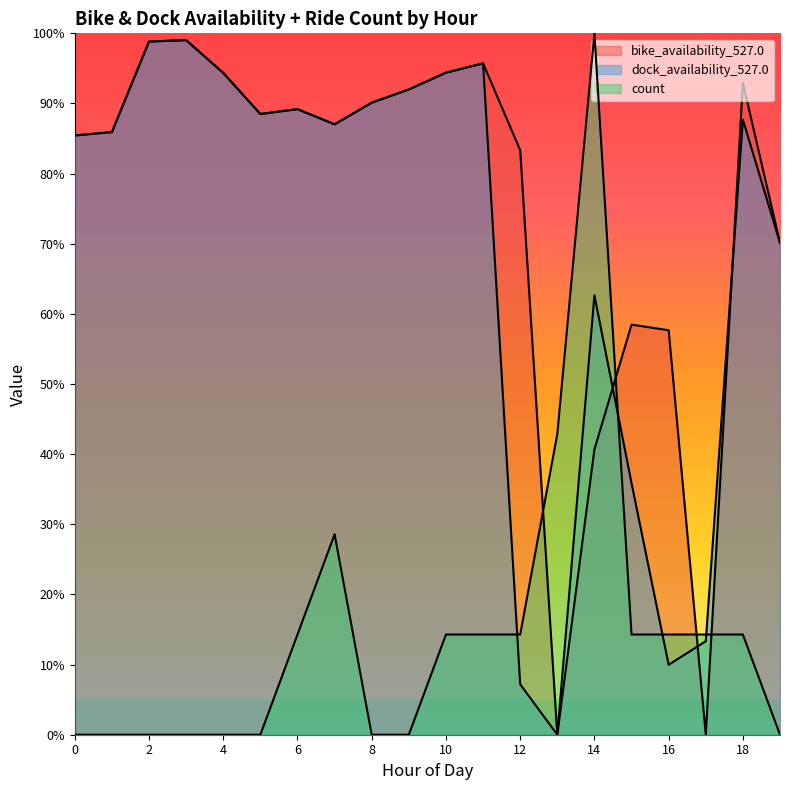

Rank the categories by bike_availability_527.0 value from lowest to highest.

13, 17, 14, 16, 15, 19, 12, 0, 1, 7, 5, 6, 8, 9, 18, 4, 10, 11, 2, 3